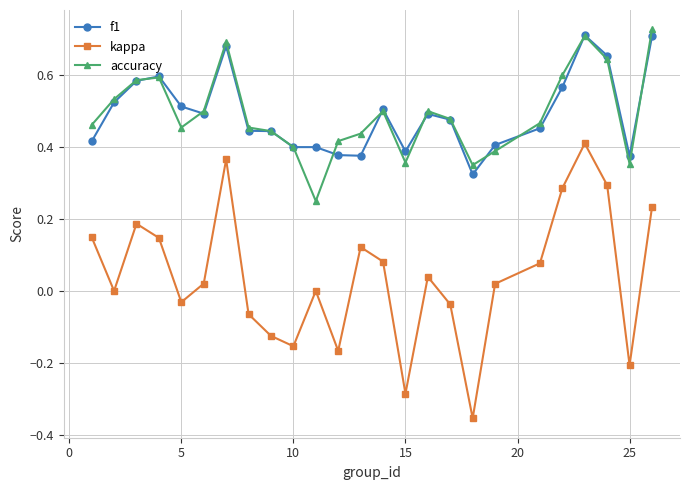

In kappa, how many points are lower than both neighbors (excluding endpoints)?

7